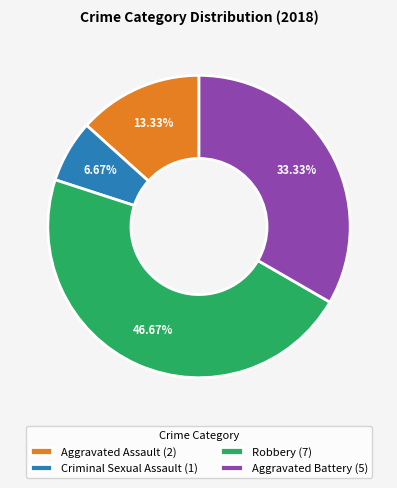

To the nearest percent, what portion does Robbery represent?

47%